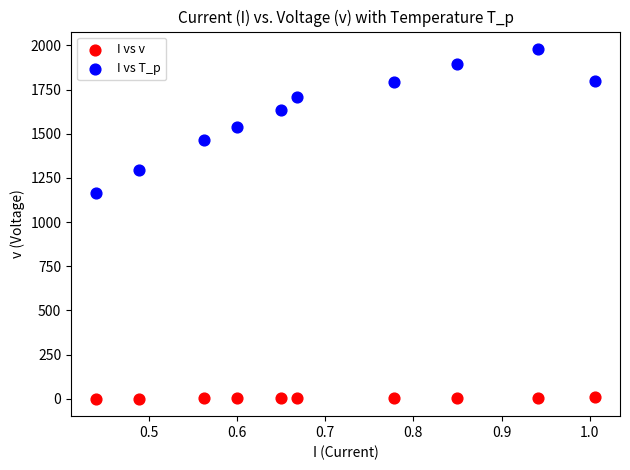

Which series reaches the maximum Y coordinate?

I vs T_p